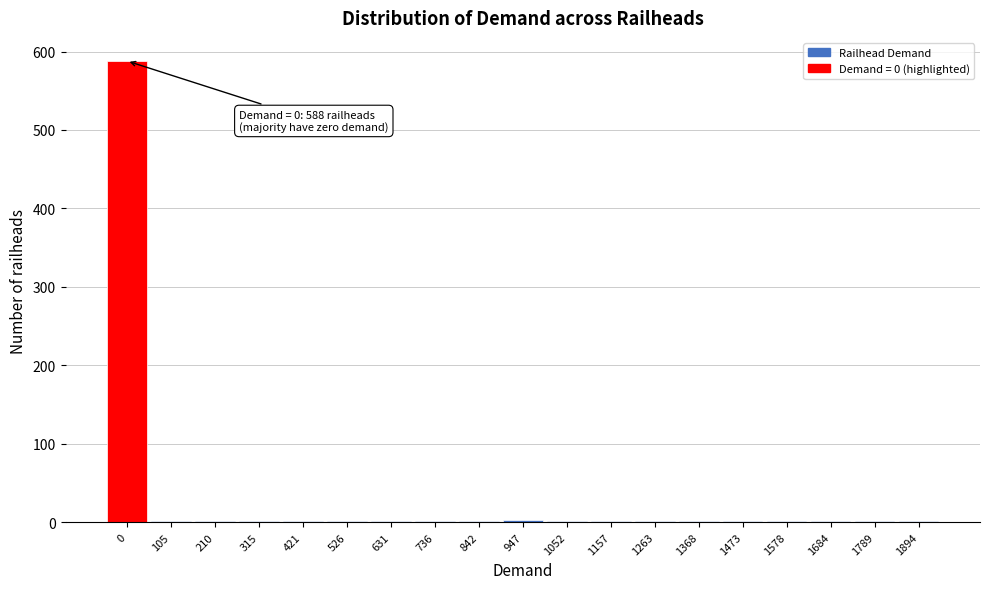

What is the greatest value displayed?

588